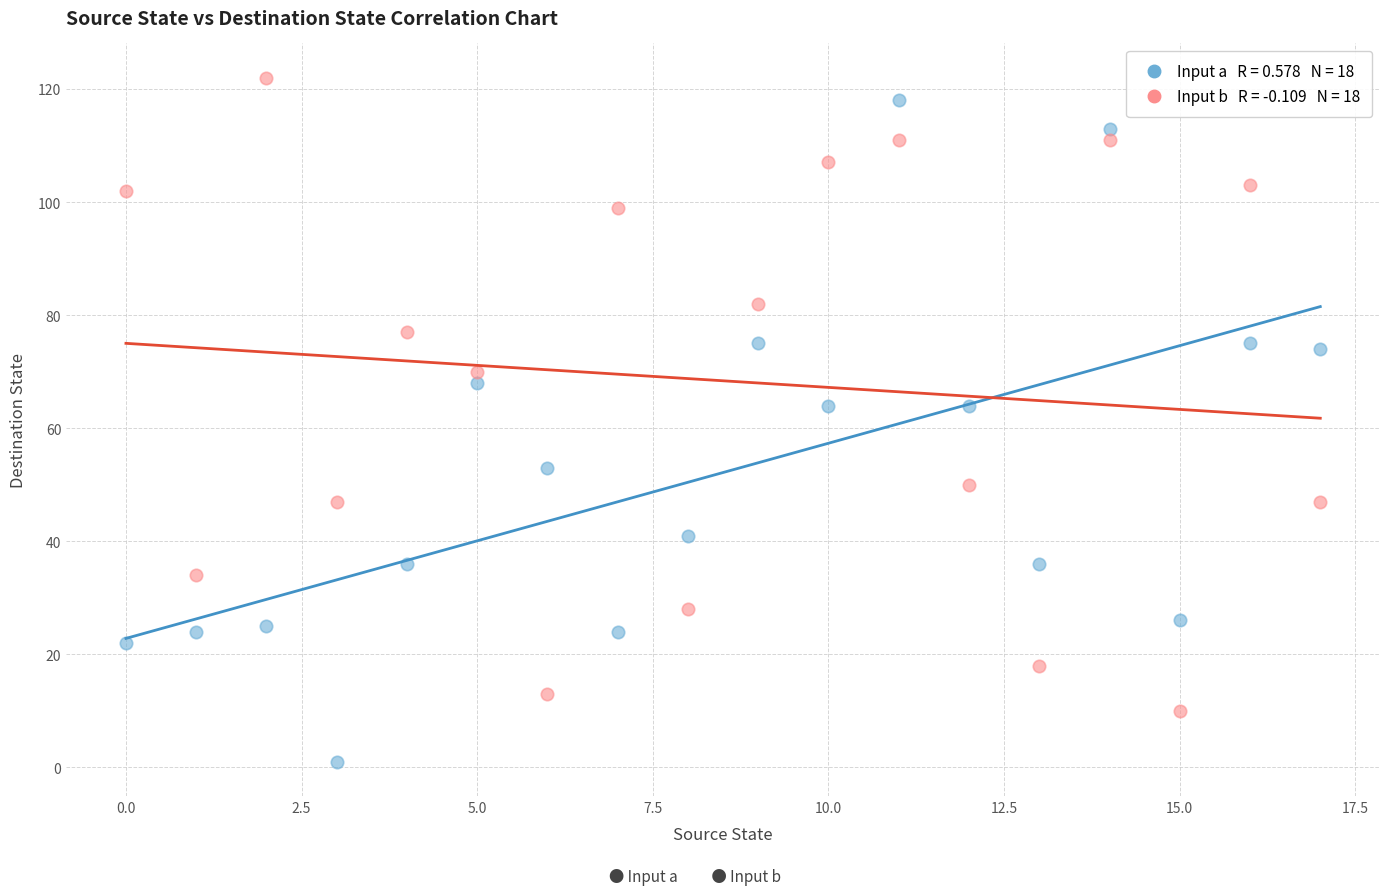

Across all data points, what is the range of Y values (max minus min)?

121